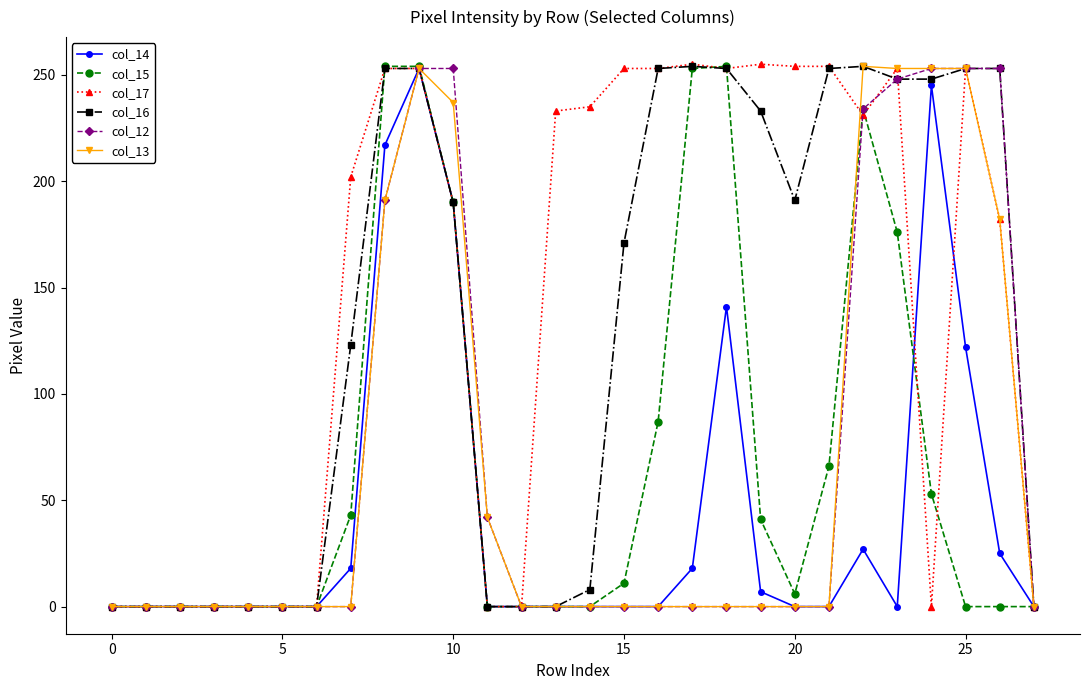

How many values in the col_13 series exceed 0?

9